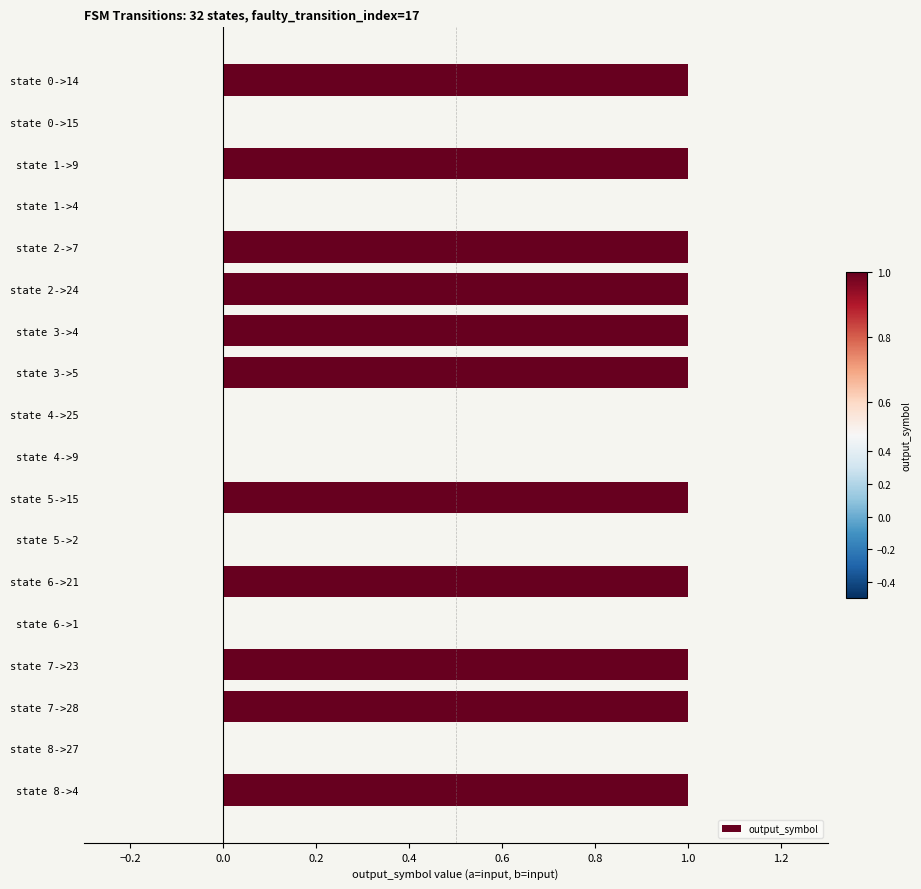

Between state 6->1 and state 1->9, which is larger?

state 1->9